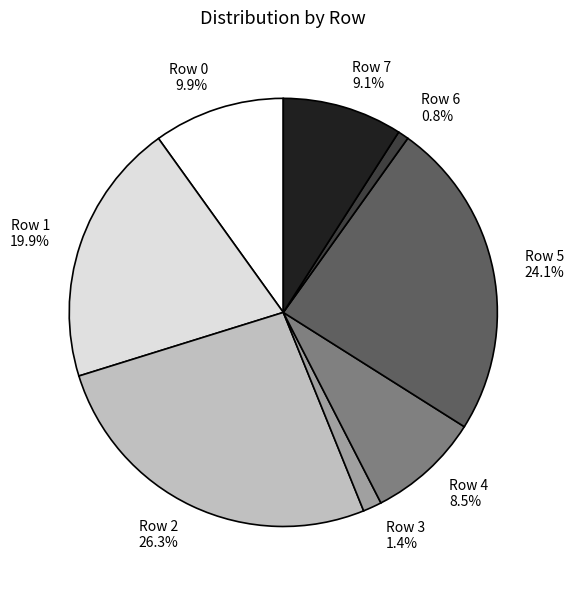

Which has a higher value, Row 0 or Row 7?

Row 0